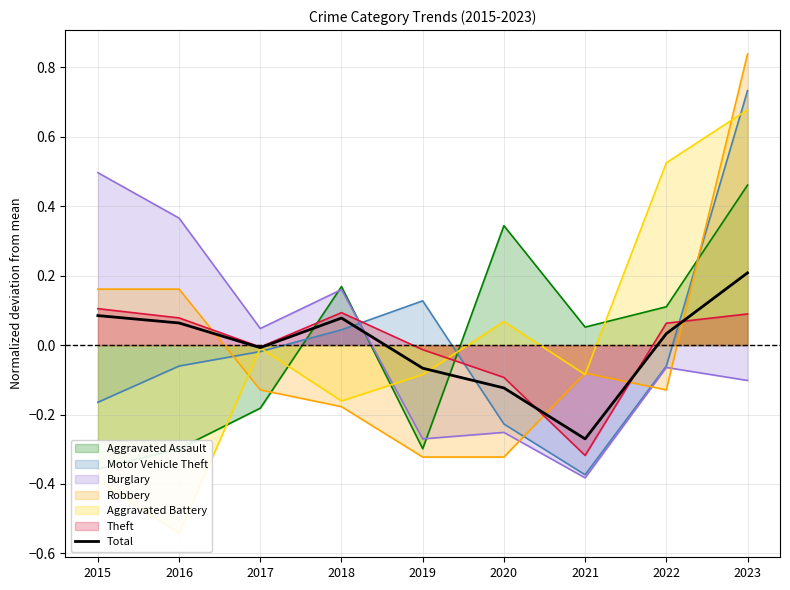

How many distinct data groups are displayed?

1